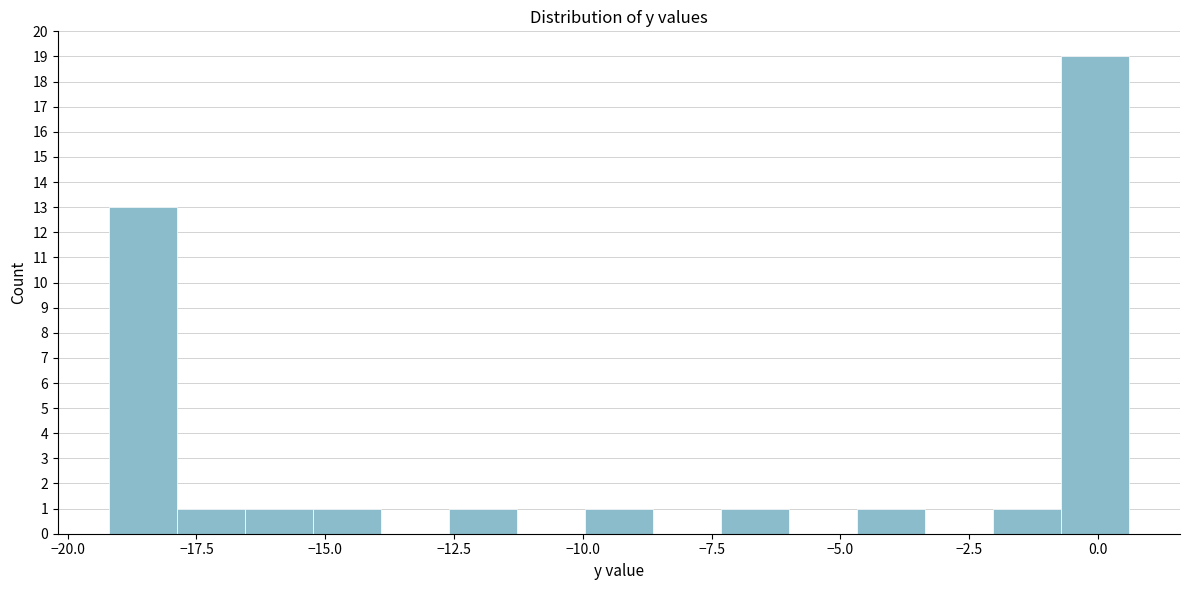

Read against the x-axis, roughly where is the centre of the tallest bar?

0.0